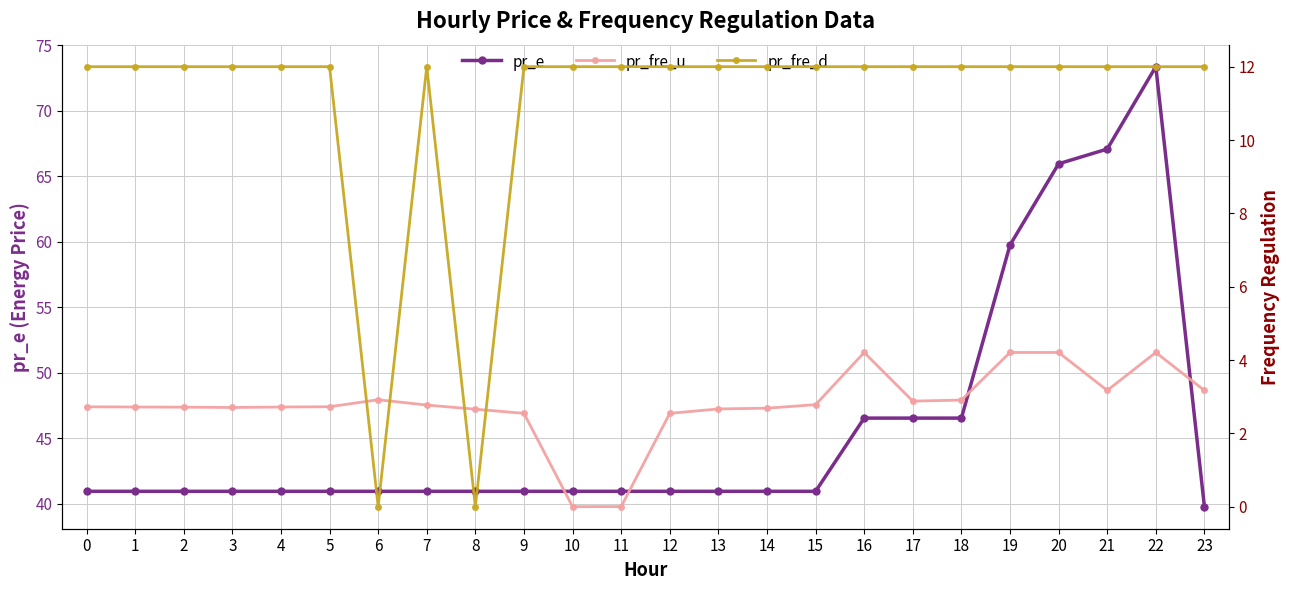

Reading left to right, extract all data points from this chart.

pr_e: 40.9	40.9	40.9	40.9	40.9	40.9	40.9	40.9	40.9	40.9	40.9	40.9	40.9	40.9	40.9	40.9	46.5	46.5	46.5	59.8	66.0	67.1	73.4	39.8
pr_fre_u: 2.7	2.7	2.7	2.7	2.7	2.7	2.9	2.8	2.7	2.5	0.0	0.0	2.5	2.7	2.7	2.8	4.2	2.9	2.9	4.2	4.2	3.2	4.2	3.2
pr_fre_d: 12.0	12.0	12.0	12.0	12.0	12.0	0.0	12.0	0.0	12.0	12.0	12.0	12.0	12.0	12.0	12.0	12.0	12.0	12.0	12.0	12.0	12.0	12.0	12.0